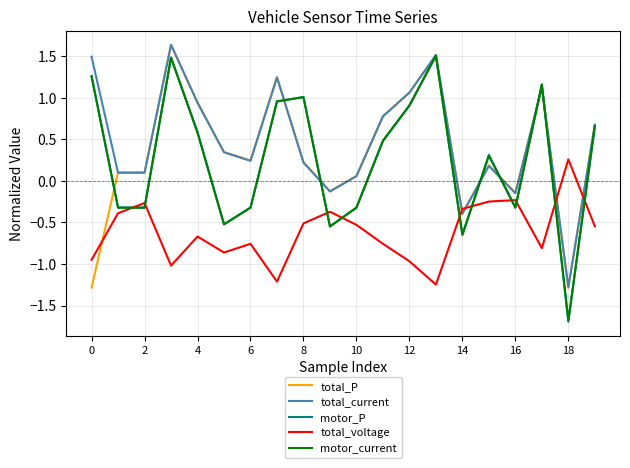

Which series has the widest spread of values?

motor_P